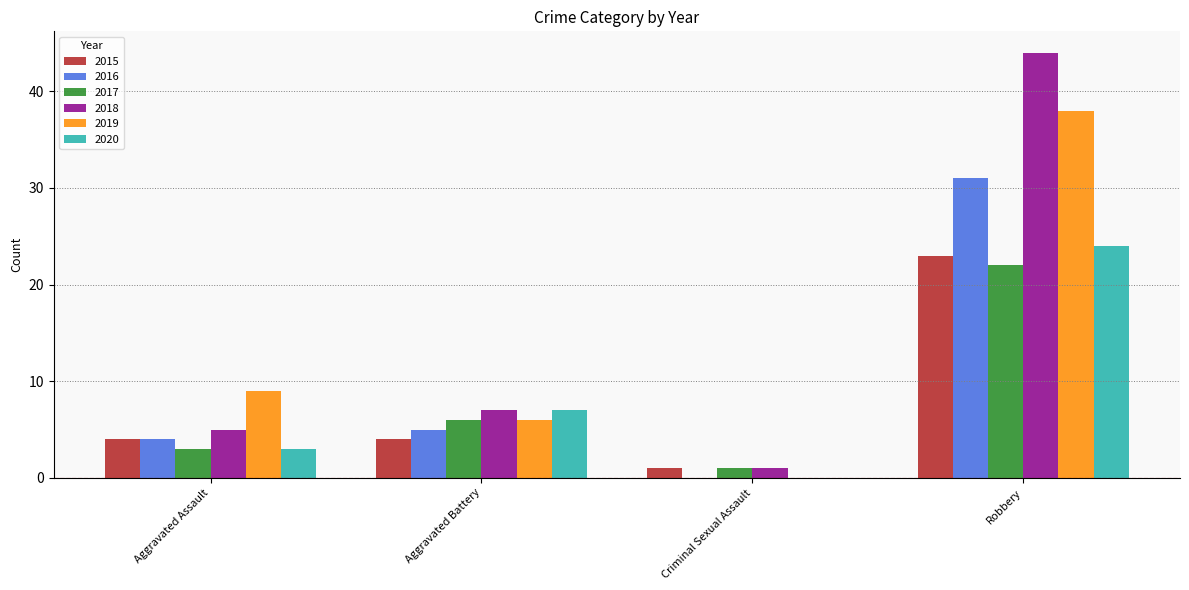

What is the maximum value shown in the chart?

44